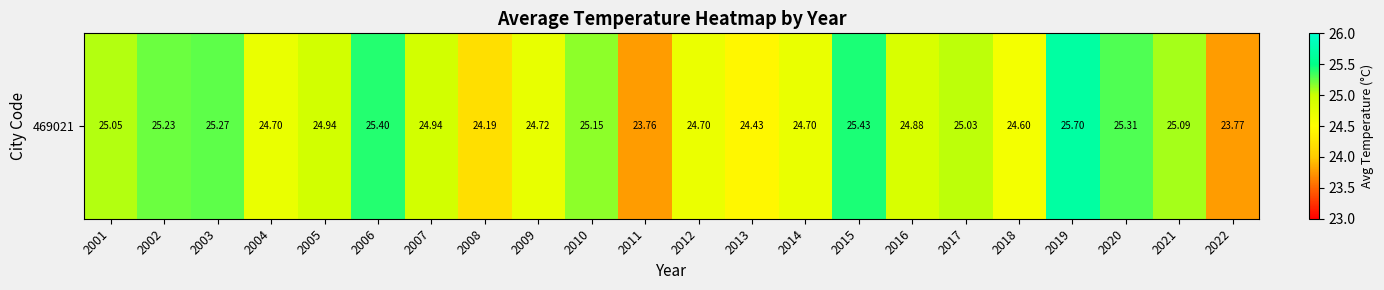

How many values are below 24?

2